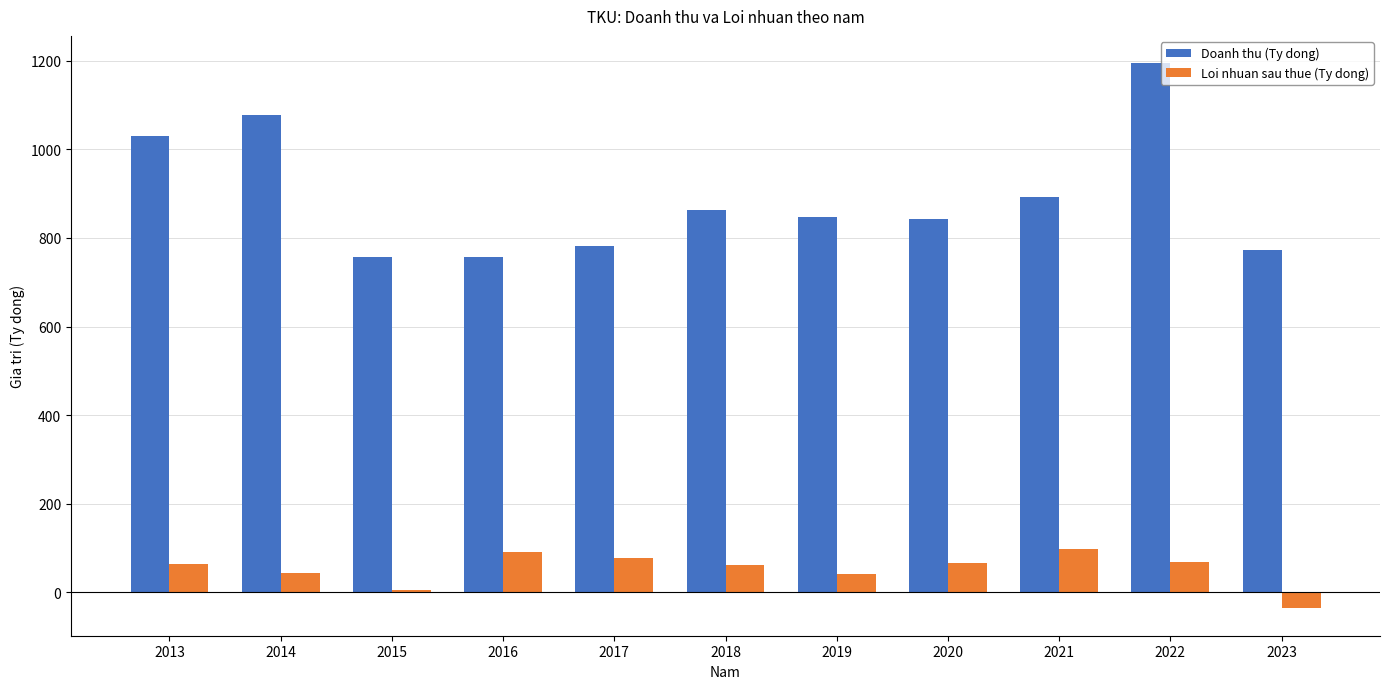

What is the value of the Loi nhuan sau thue (Ty dong) bar at the 10th from the left?

67.3